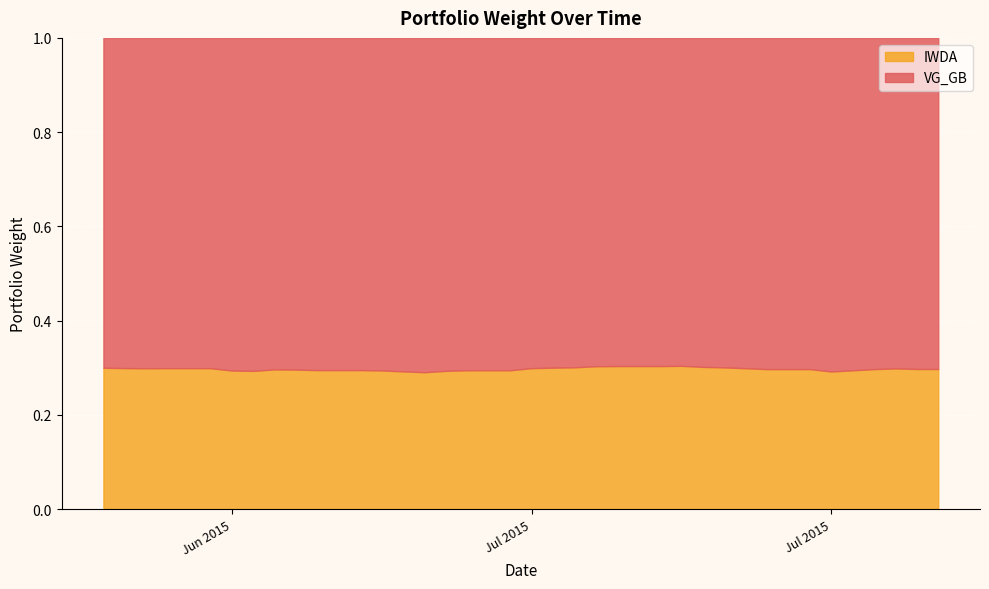

At how many categories does at least one series exceed 0?

40